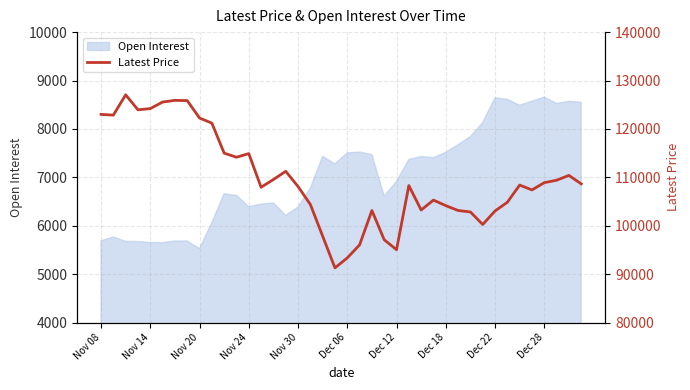

What is the smallest value displayed?

91300